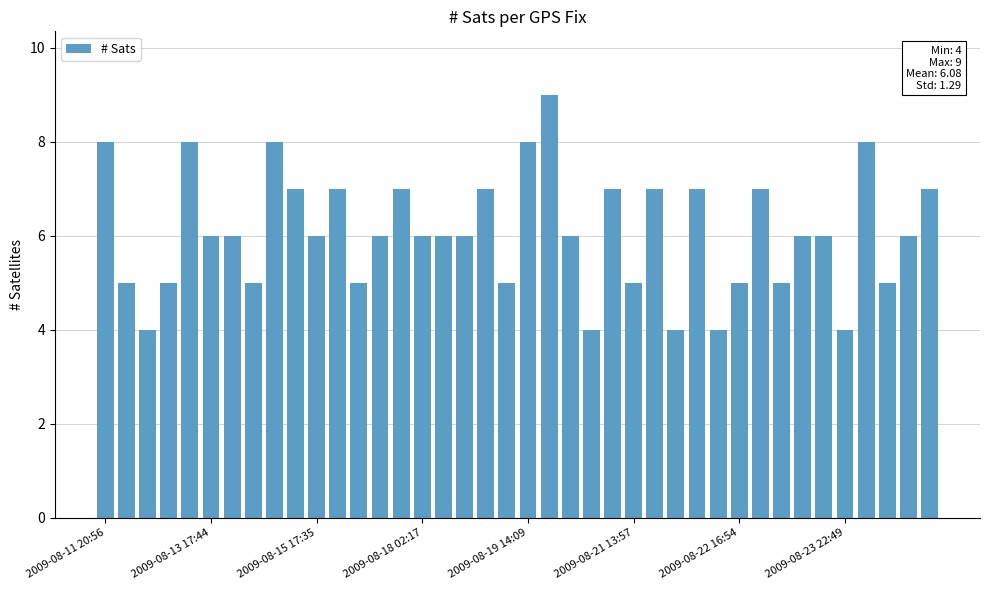

What is the minimum value shown in the chart?

4